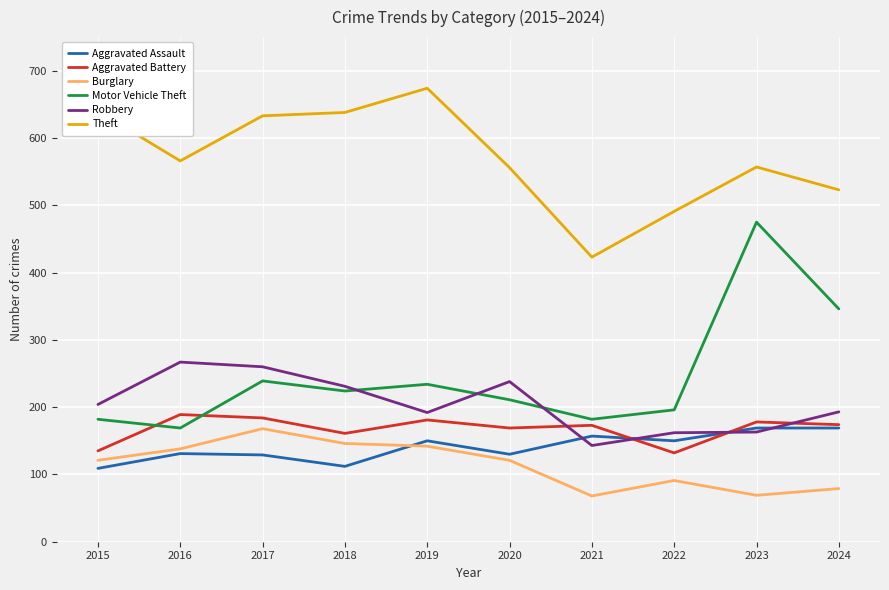

True or false: Motor Vehicle Theft and Burglary intersect in this chart.

False